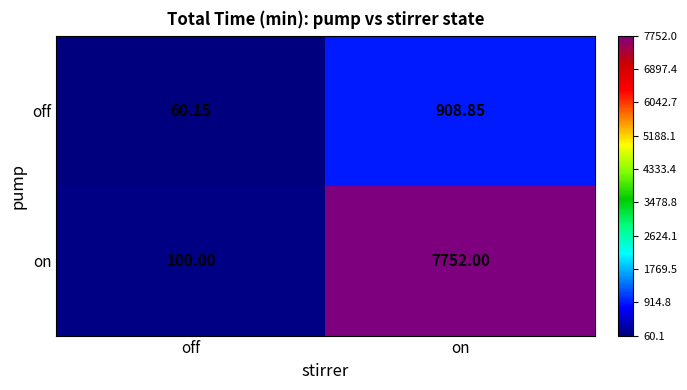

At which label is on closest to 3926?

off